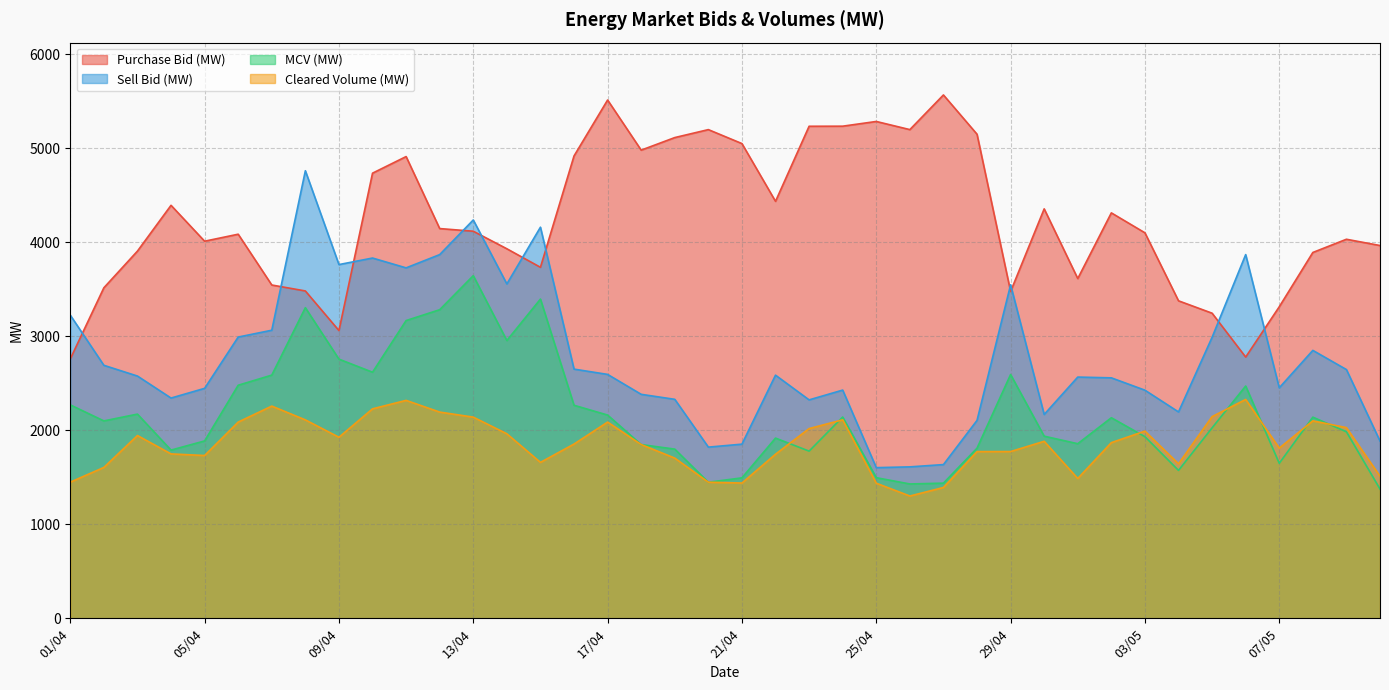

What is the label of the 22nd point from the right?

19/04